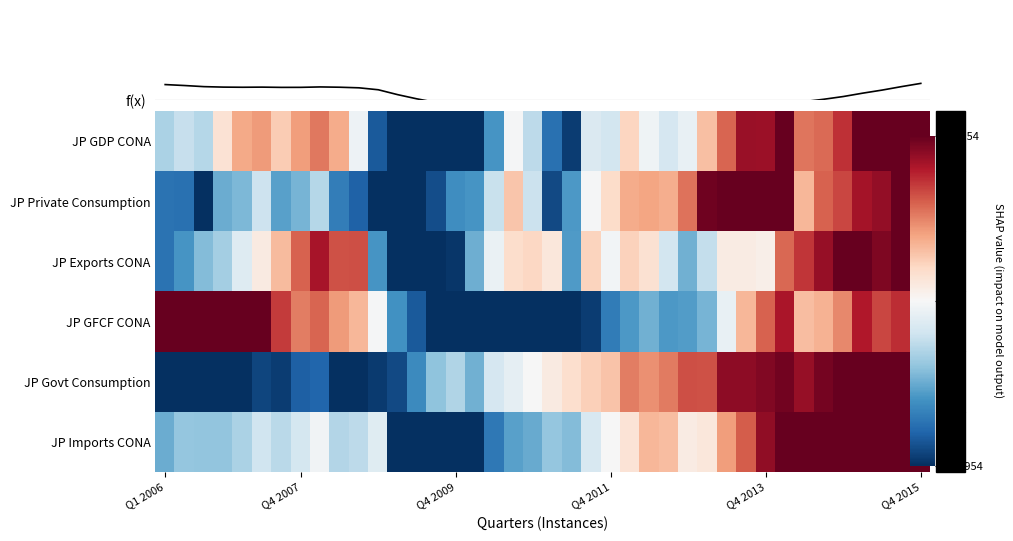

How many values in the JP Imports CONA series are below 0?

24